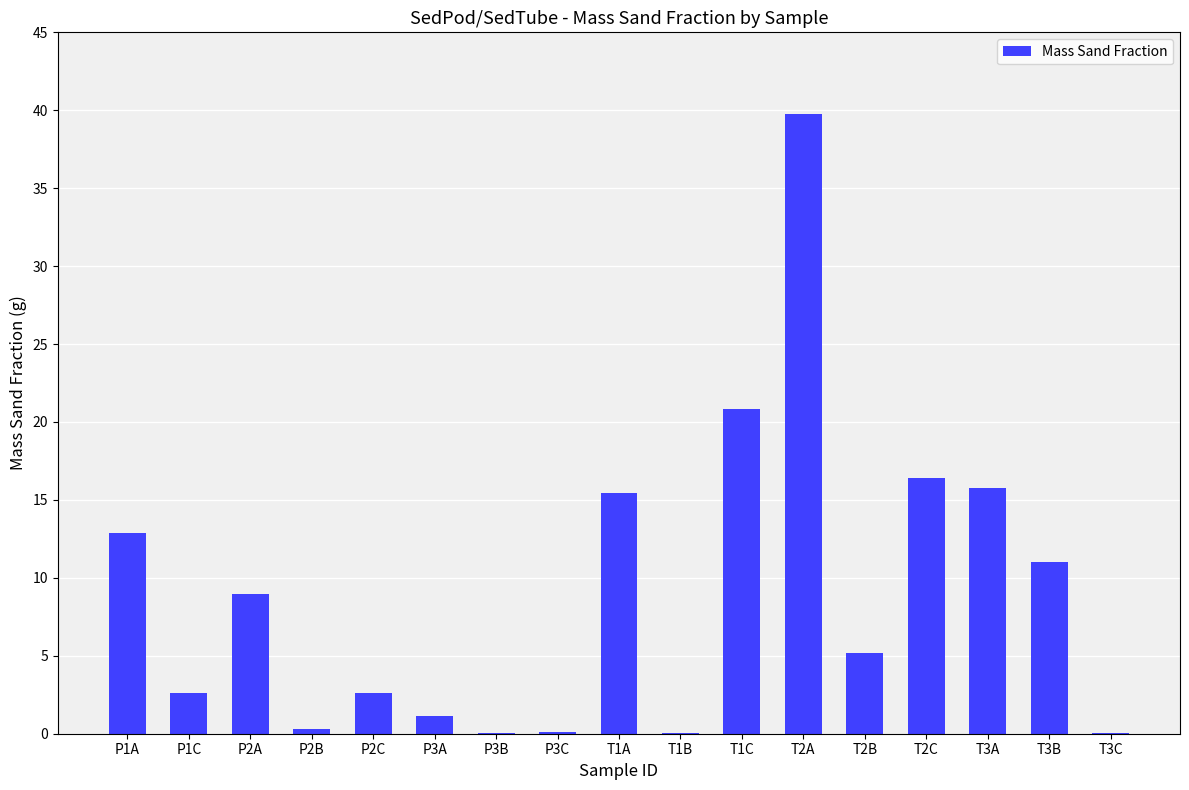

At which label is the value closest to 19?

T1C